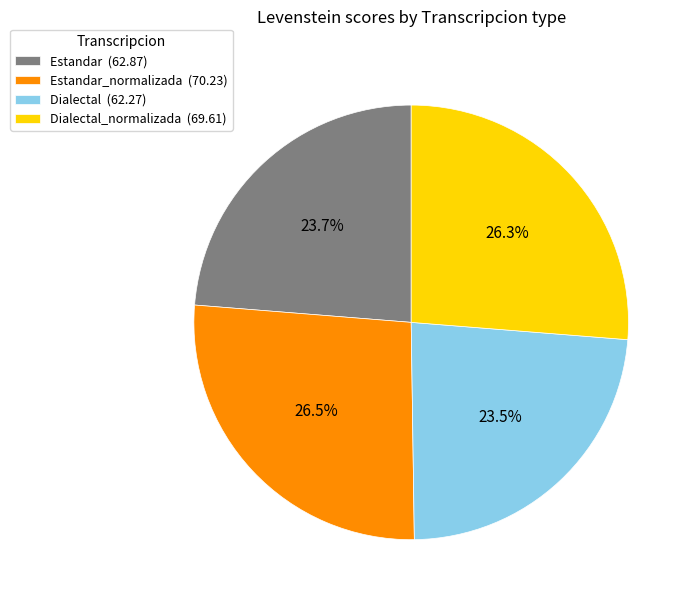

Is there any slice that represents more than half of the pie?

No